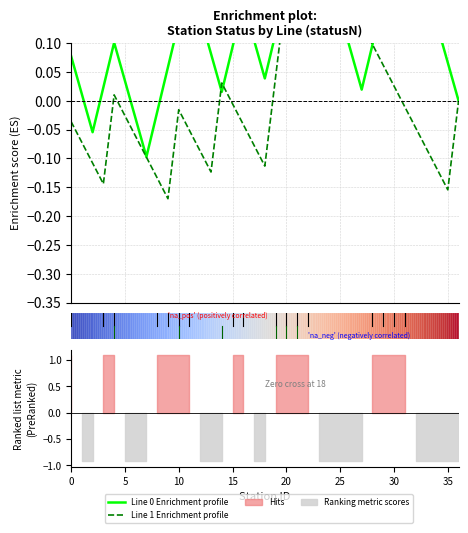

How many data points in Line 1 Enrichment profile are less than 0?

23